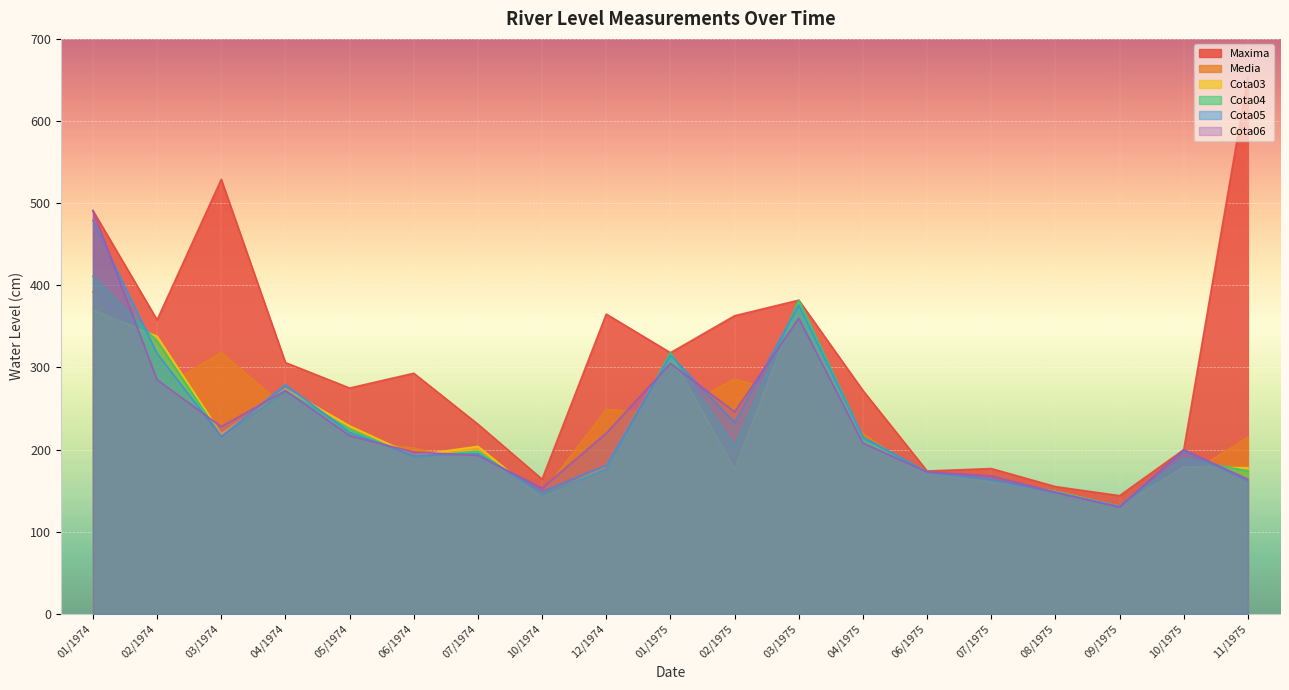

What is the difference between the Cota05 values at 08/1975 and 03/1975?

228.0